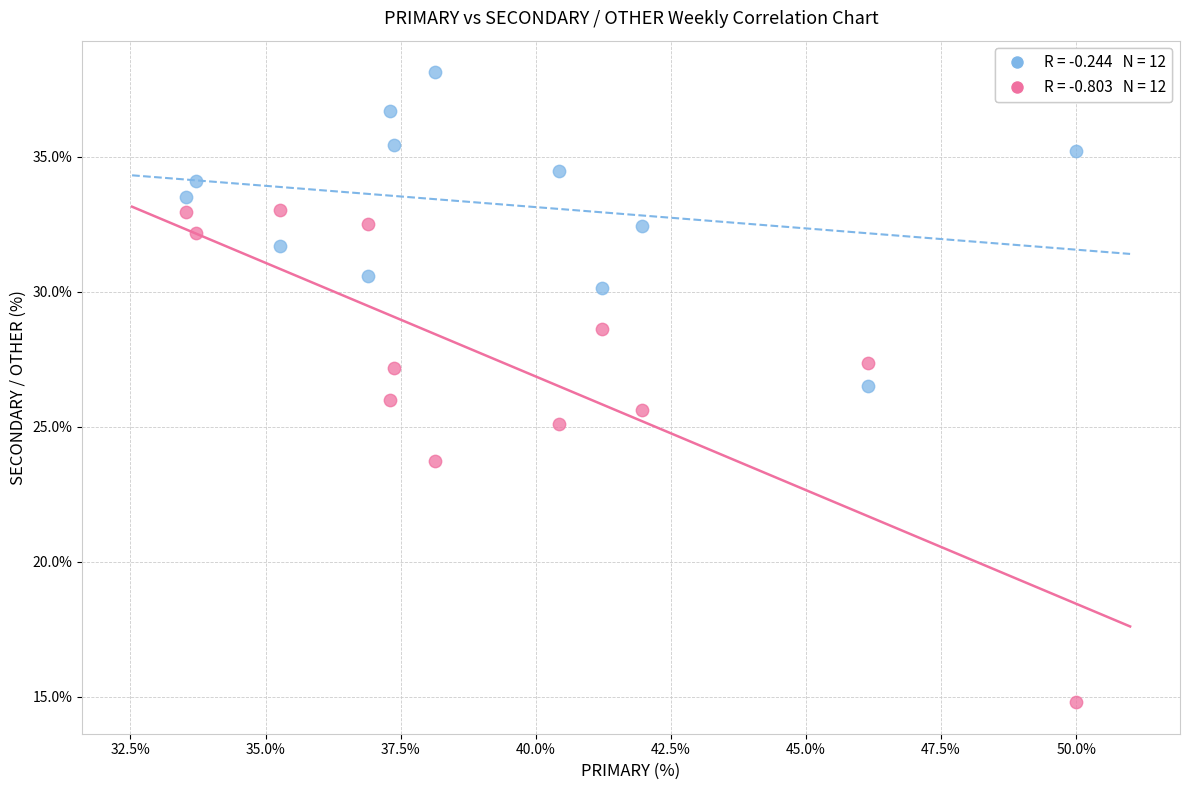

Across all data points, what is the range of X values (max minus min)?

16.5